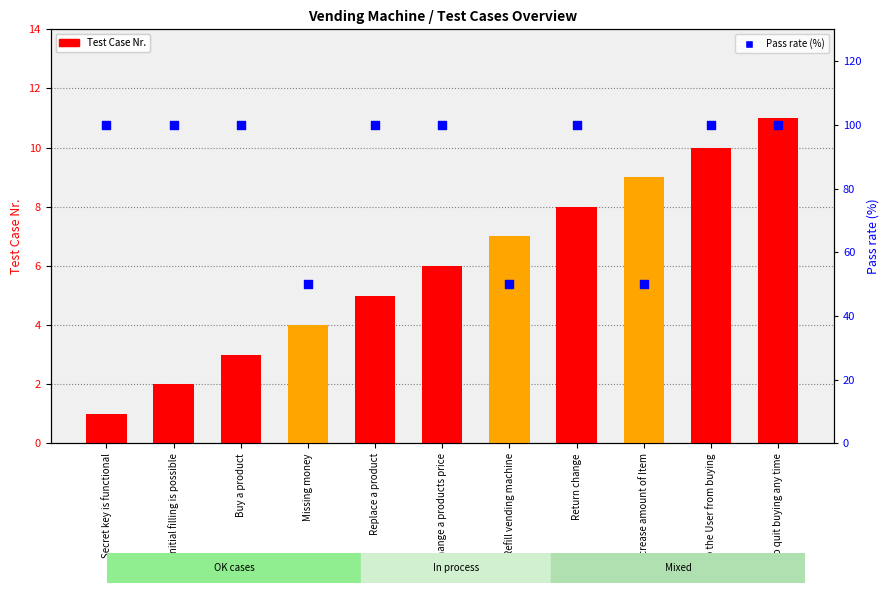

Which series has the widest spread of Y values?

Pass rate (%)